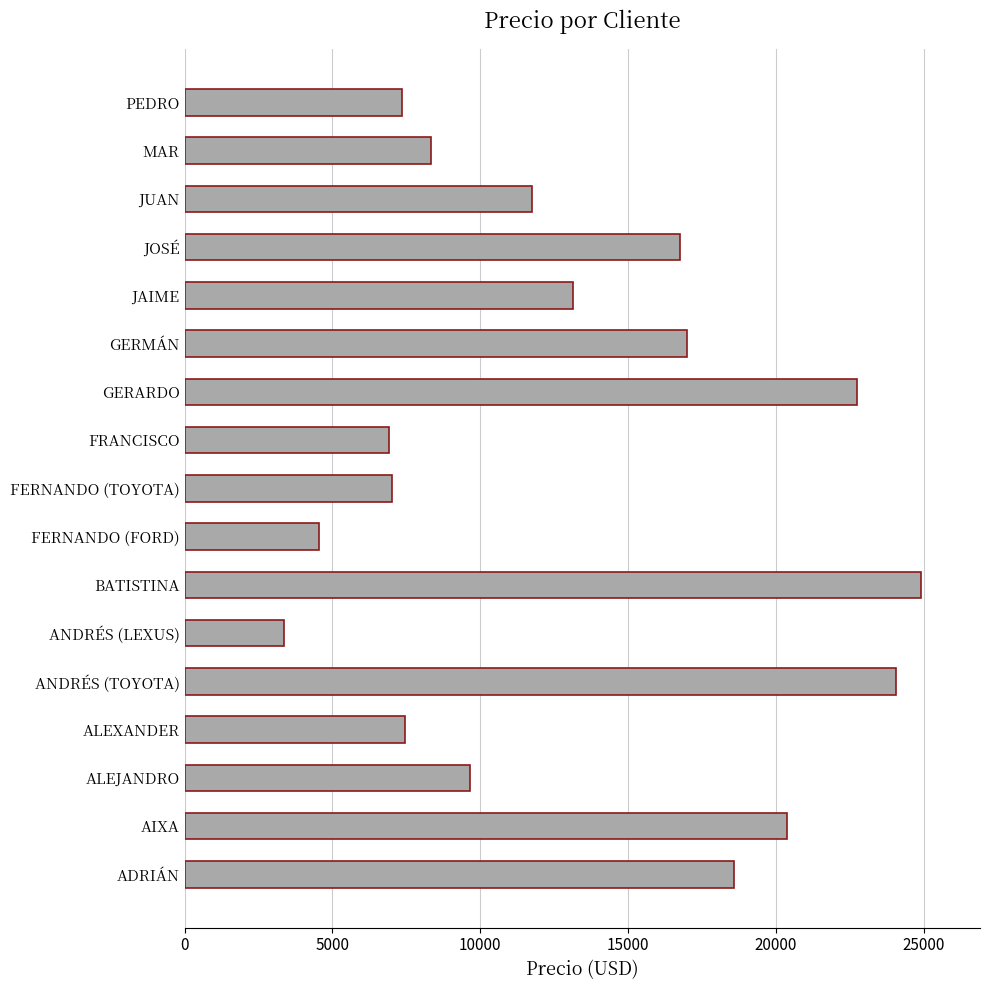

Are the bars horizontal?

Yes